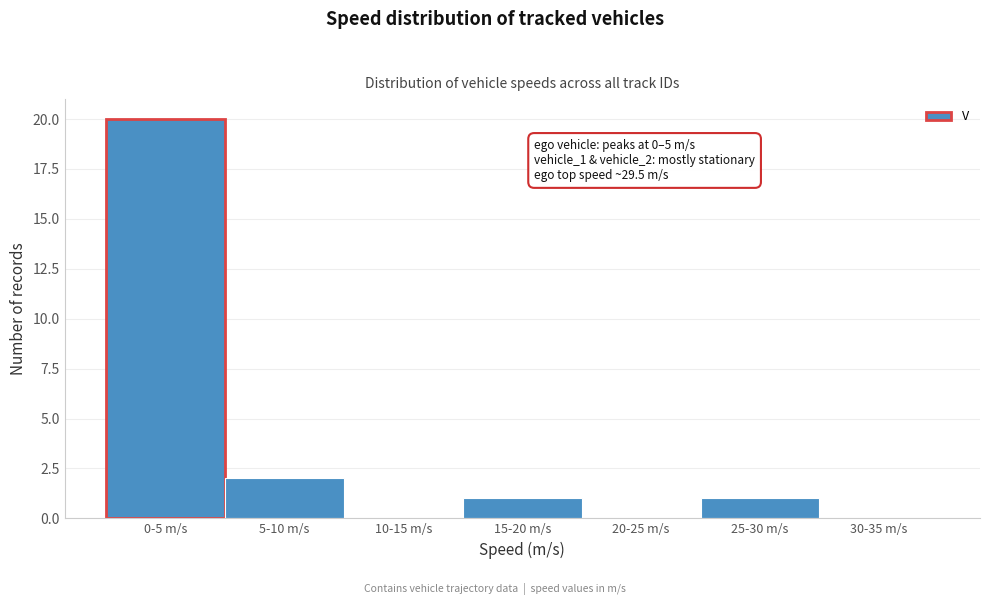

Reading right to left, transcribe all the data shown in this chart.

30-35 m/s=0	25-30 m/s=1	20-25 m/s=0	15-20 m/s=1	10-15 m/s=0	5-10 m/s=2	0-5 m/s=20